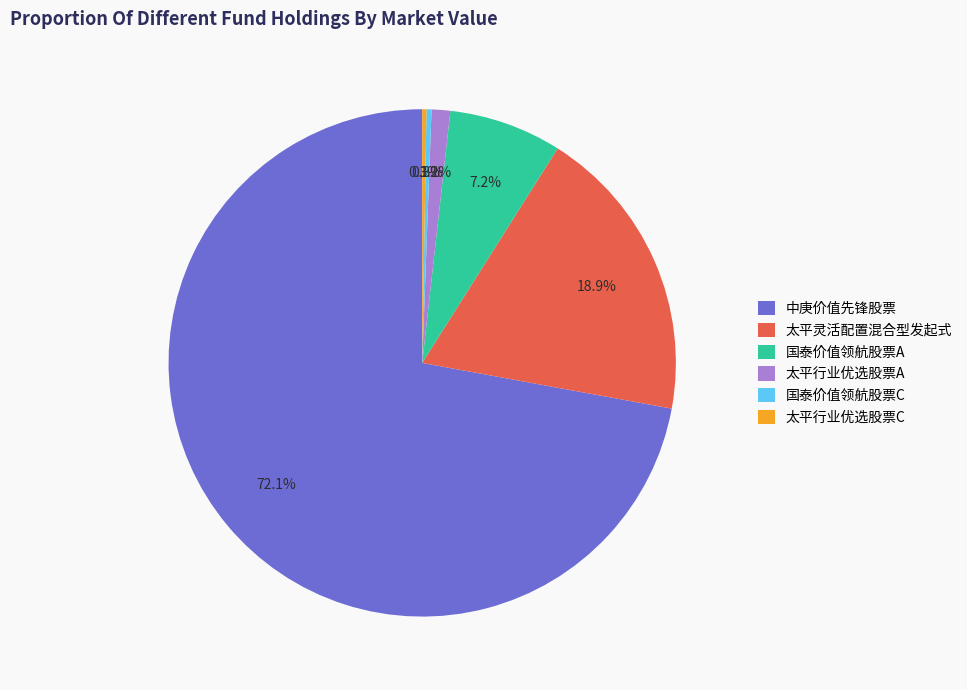

Which slice is the largest?

中庚价值先锋股票